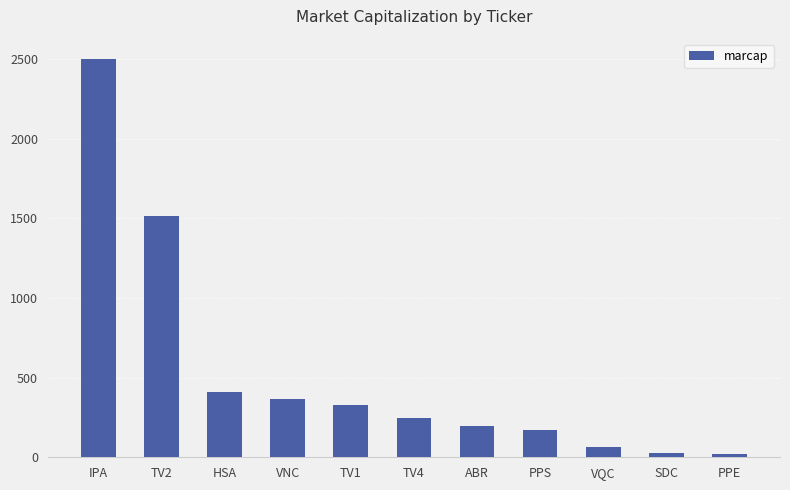

Count the number of categories in the chart.

11